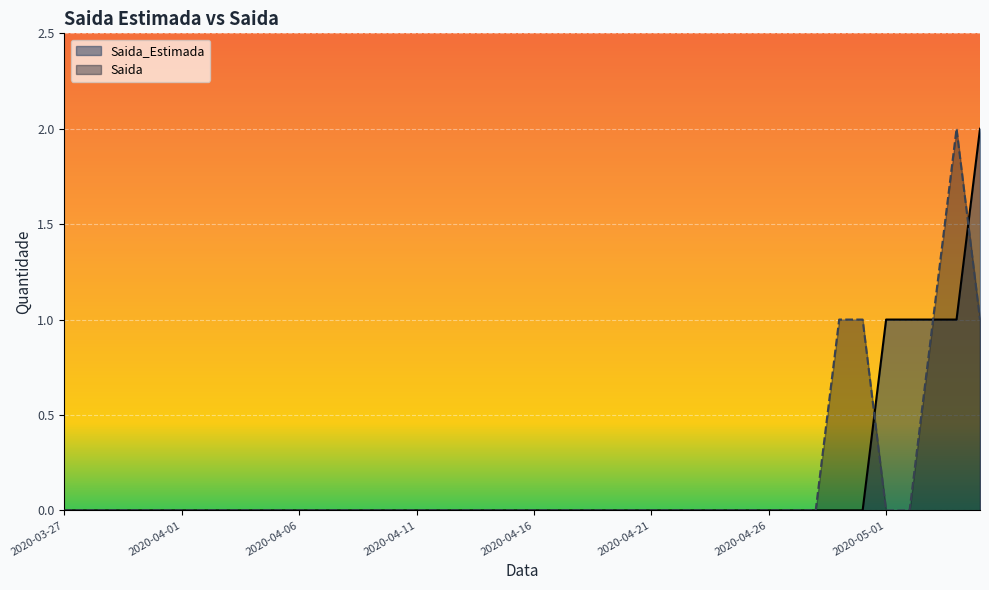

What is the difference between the highest and lowest values at 2020-05-02?

1